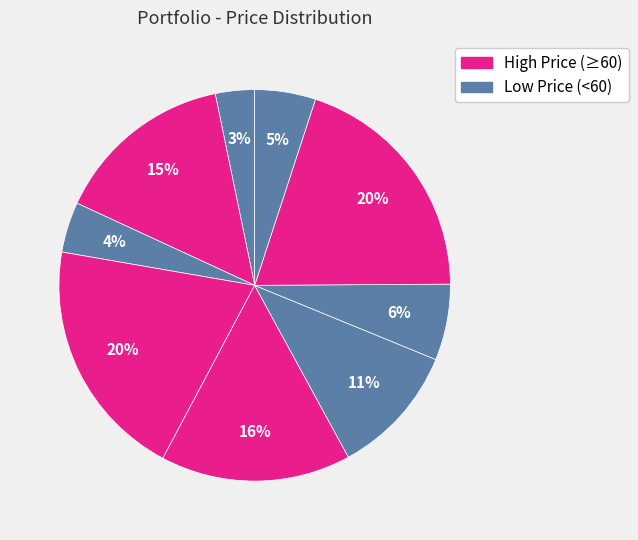

To the nearest percent, what is the average slice percentage?

11%